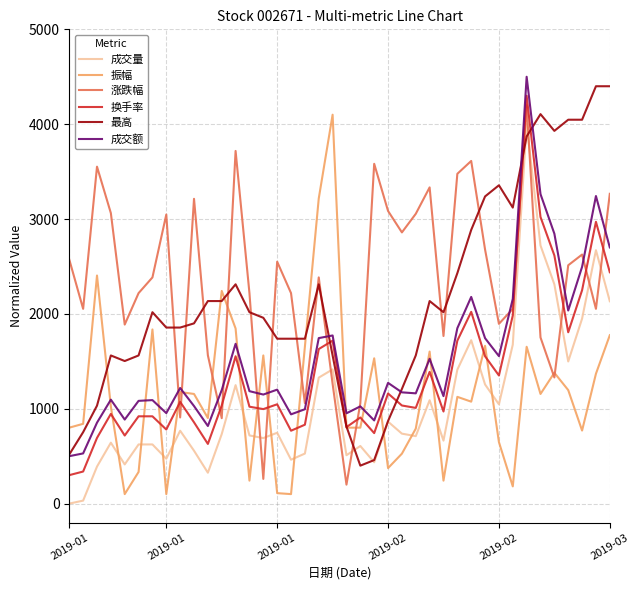

Which series ends up on top after the final intersection of 振幅 and 成交量?

成交量